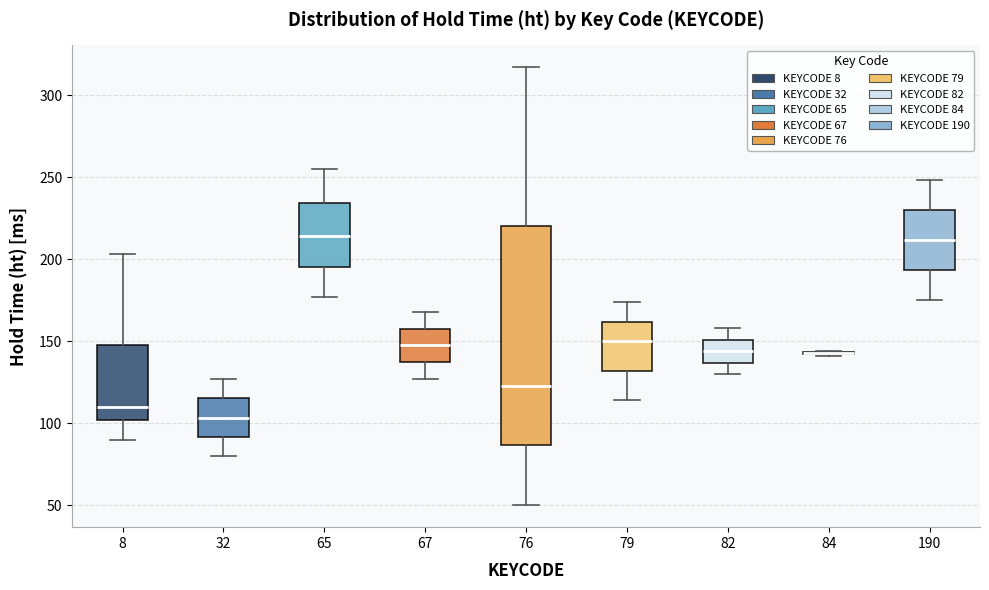

Reading left to right, read every box against the y-axis: the position of its median line, the range the box covers, and the ends of its whiskers. The values are not printed on the chart, so give them approximately, as read against the axis.

8: median 110, box 100 to 150, whiskers 90 to 205
32: median 105, box 90 to 115, whiskers 80 to 125
65: median 215, box 195 to 235, whiskers 175 to 255
67: median 150, box 135 to 160, whiskers 125 to 170
76: median 125, box 85 to 220, whiskers 50 to 315
79: median 150, box 130 to 160, whiskers 115 to 175
82: median 145, box 135 to 150, whiskers 130 to 160
84: box collapsed to a line at 145, whiskers 140 to 145
190: median 210, box 195 to 230, whiskers 175 to 250